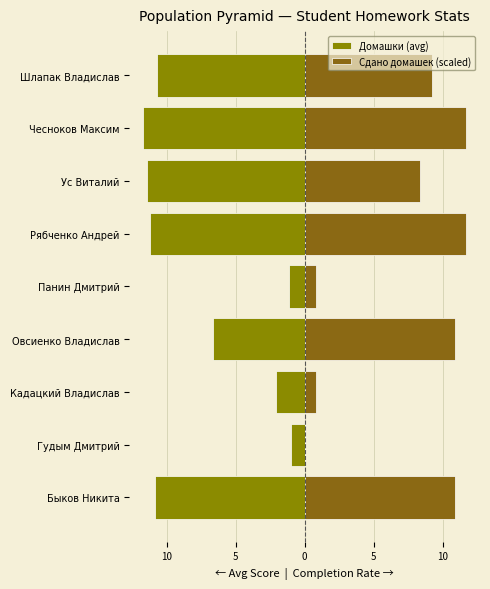

How many data points in Домашки (avg) are above -10?

4